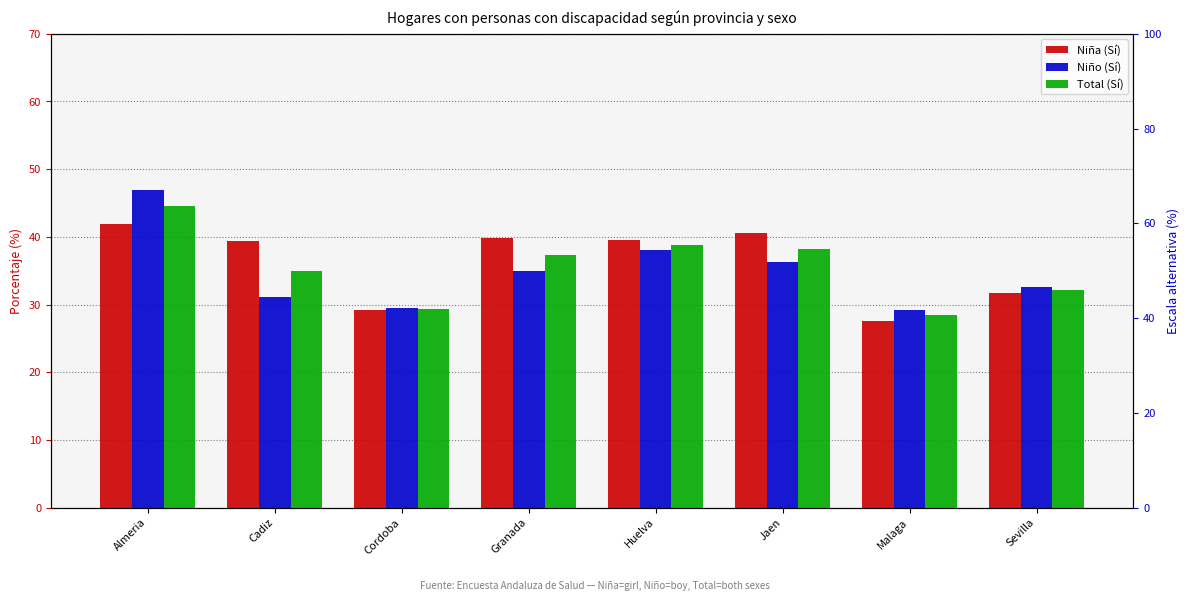

The value of Niña (Sí) at Cadiz is 22.0. True or false?

False